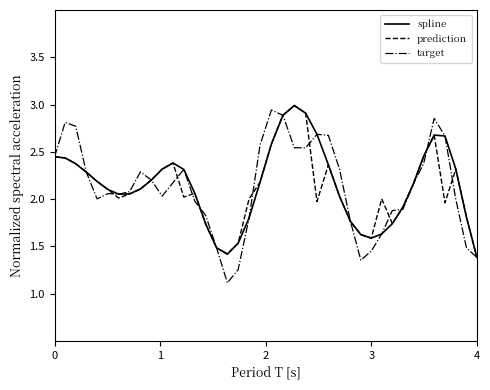

What is the lowest value of the target series?

1.1